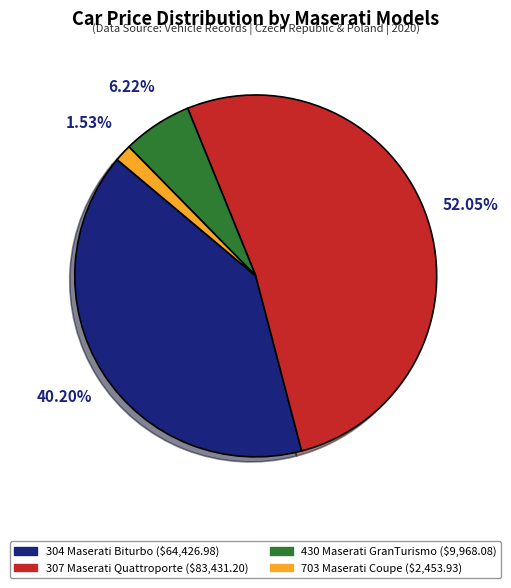

Which has a higher value, 430 Maserati GranTurismo or 304 Maserati Biturbo?

304 Maserati Biturbo